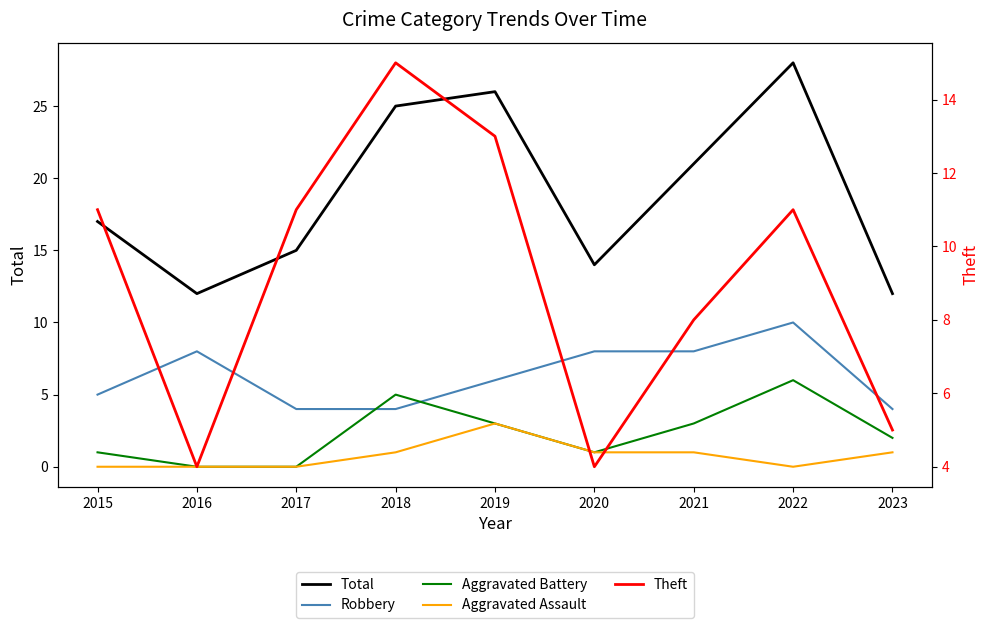

How many data points in Aggravated Assault are less than 1?

4